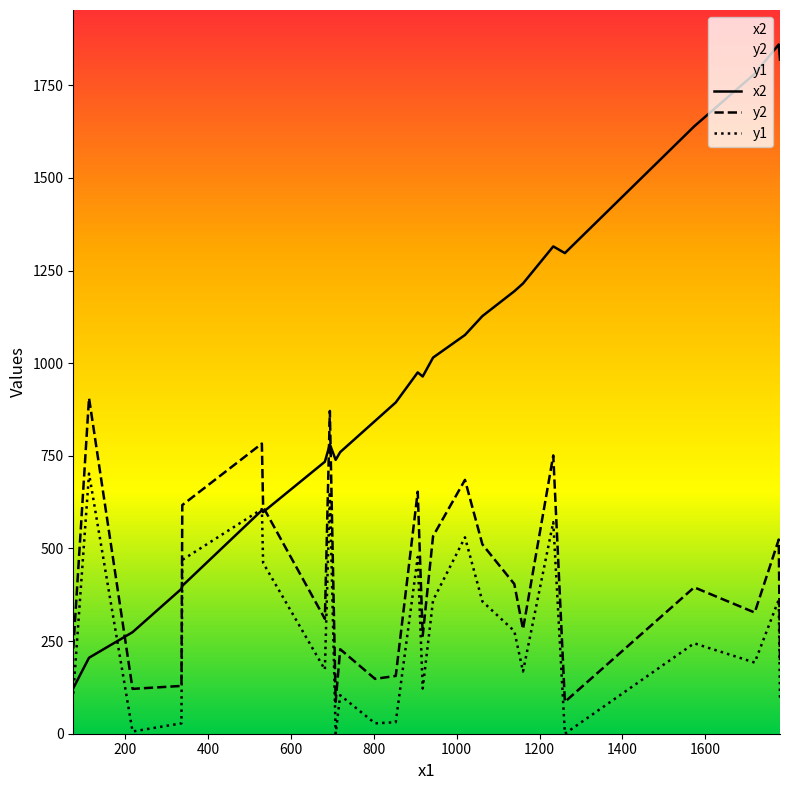

Which series has the largest total across all categories?

x2